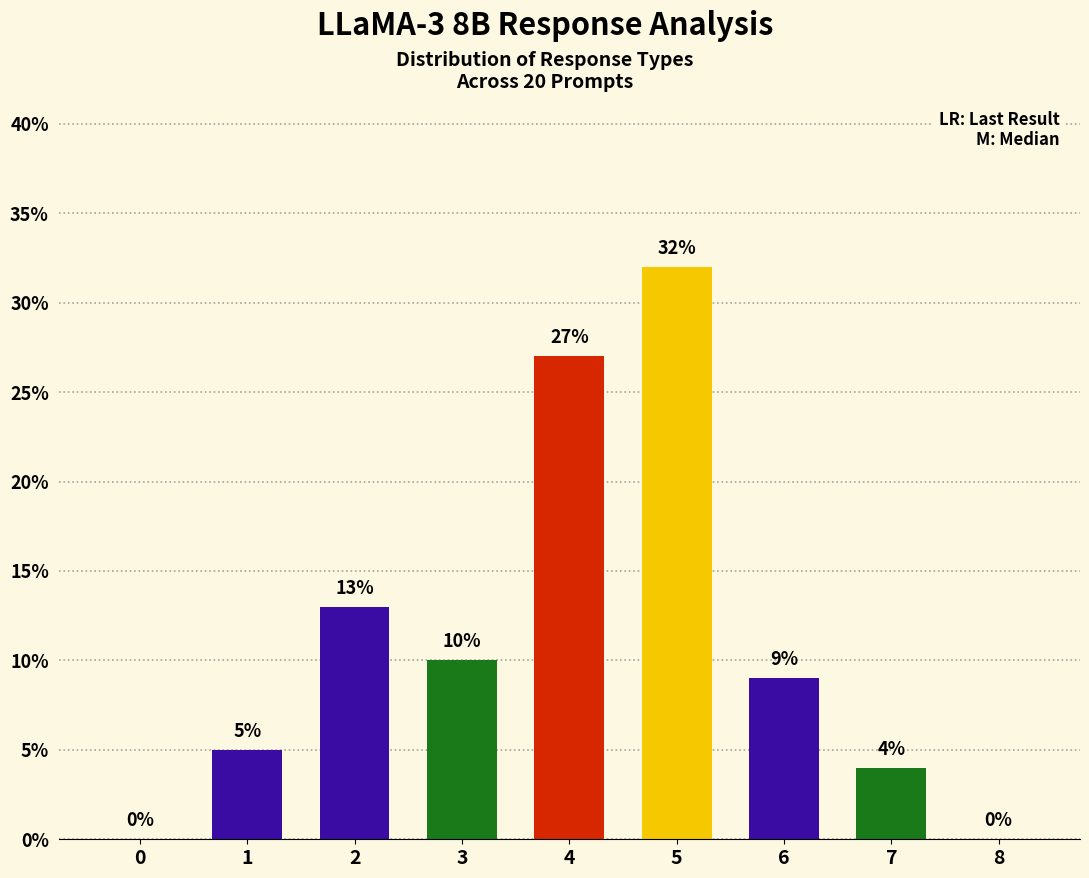

Are the bars horizontal?

No